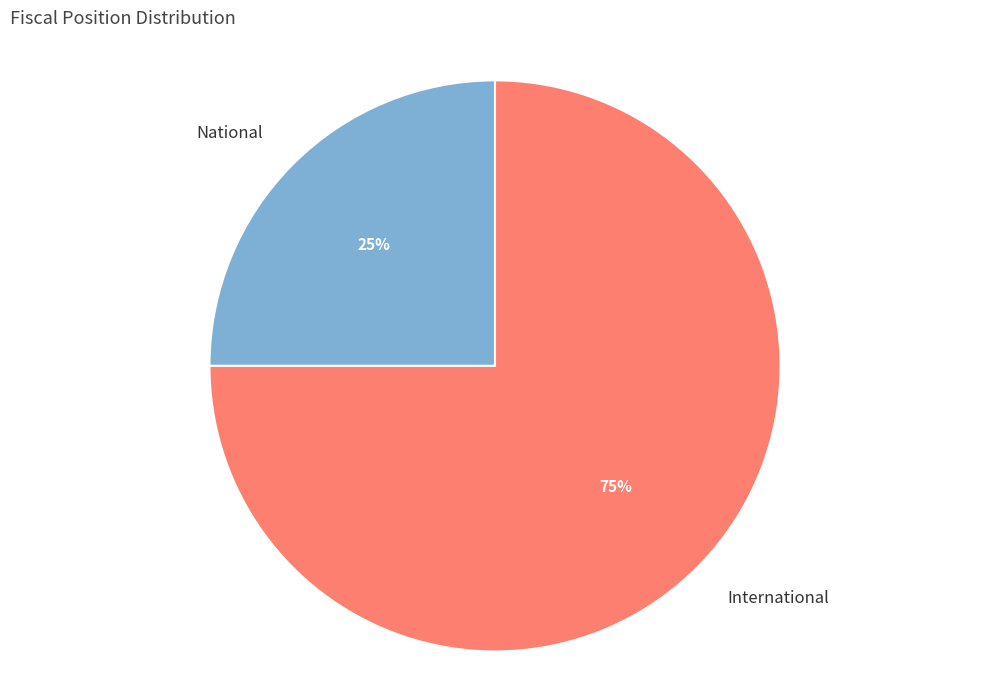

What percentage is the International slice, to the nearest percent?

75%